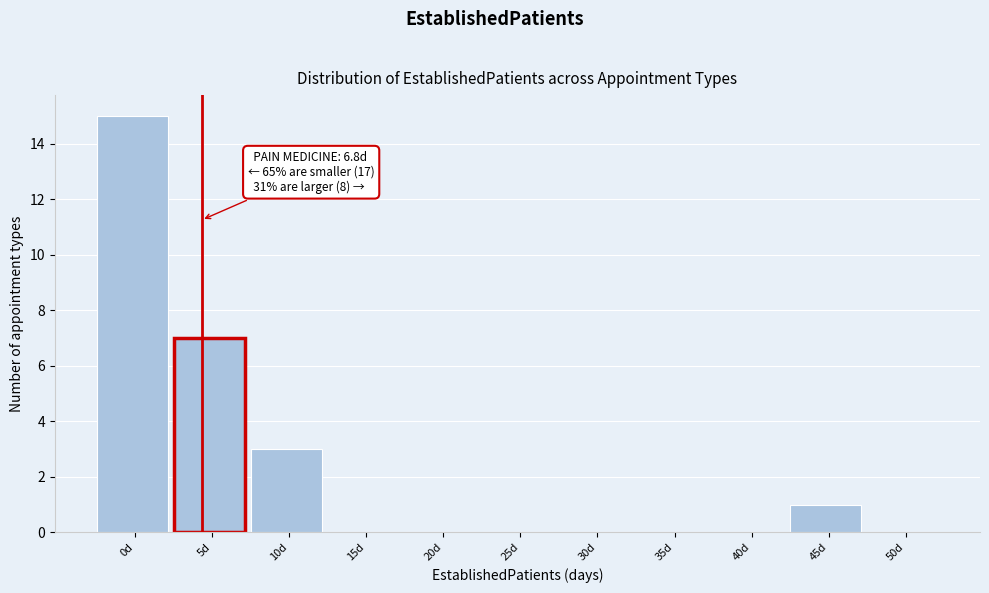

Reading left to right, transcribe all the data shown in this chart.

0d=15	5d=7	10d=3	15d=0	20d=0	25d=0	30d=0	35d=0	40d=0	45d=1	50d=0